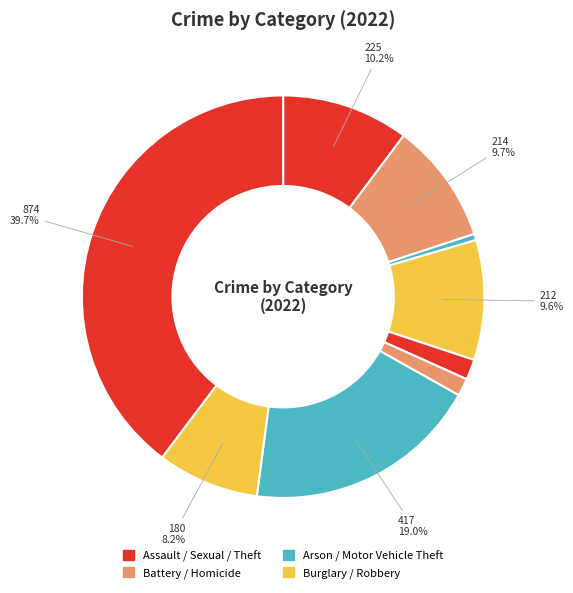

How many slices are in this pie chart?

9